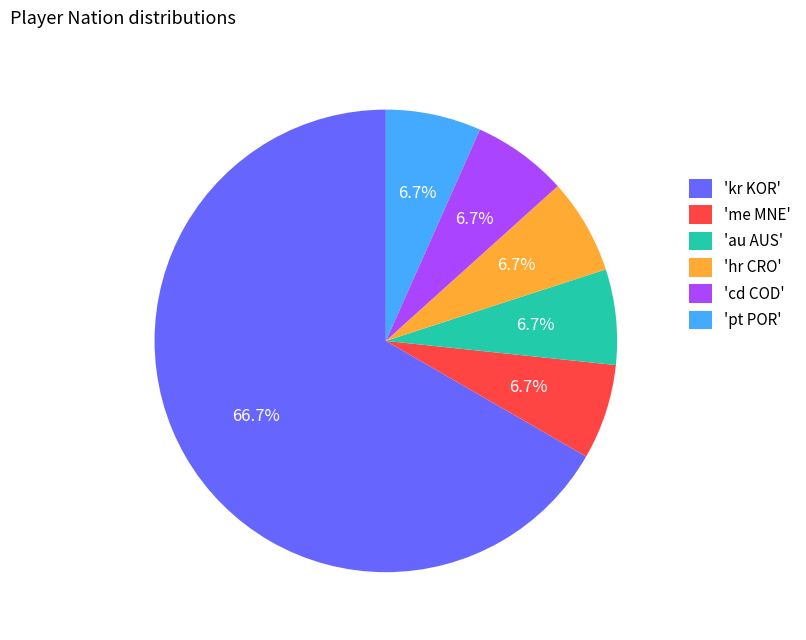

Does 'pt POR' account for over 50% of the chart?

No